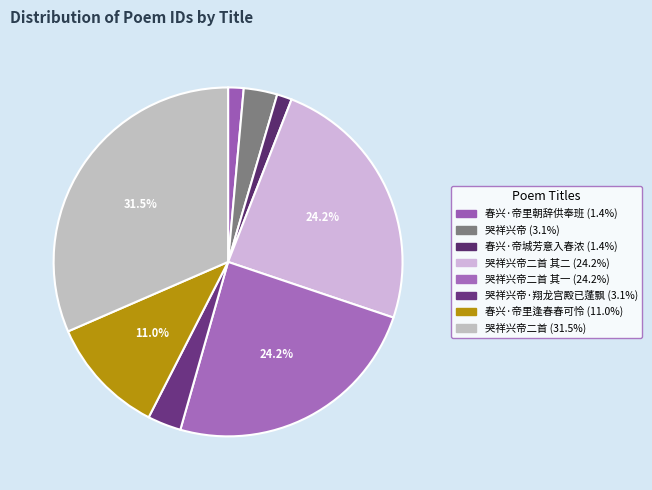

How many slices are in this pie chart?

8